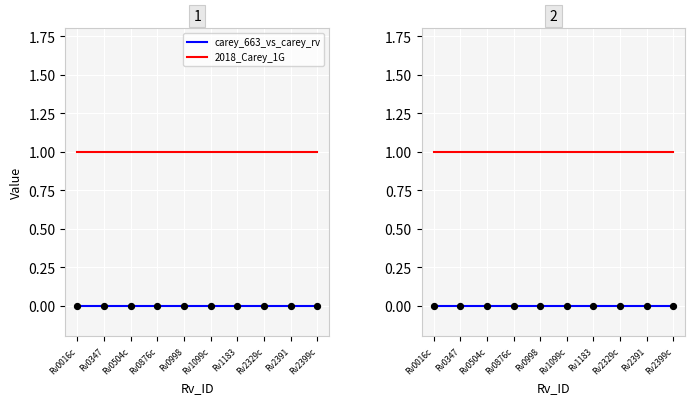

Which series reaches the minimum Y coordinate?

carey_663_vs_carey_rv